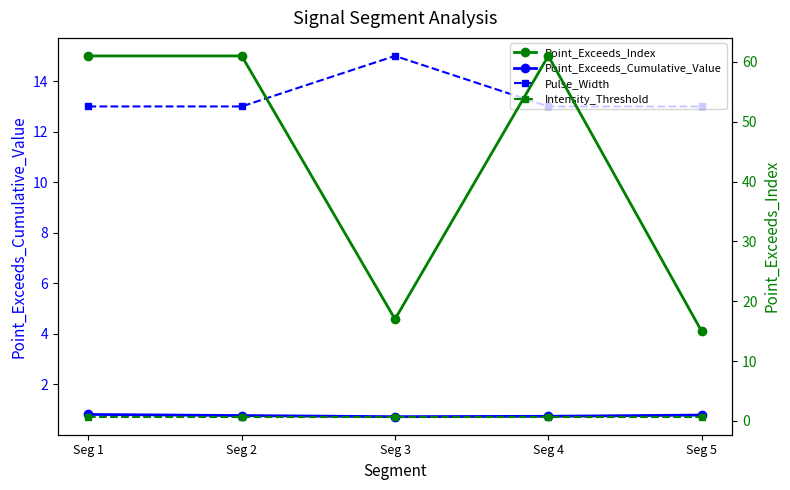

The Pulse_Width series shows 13.0 at Seg 2. True or false?

True